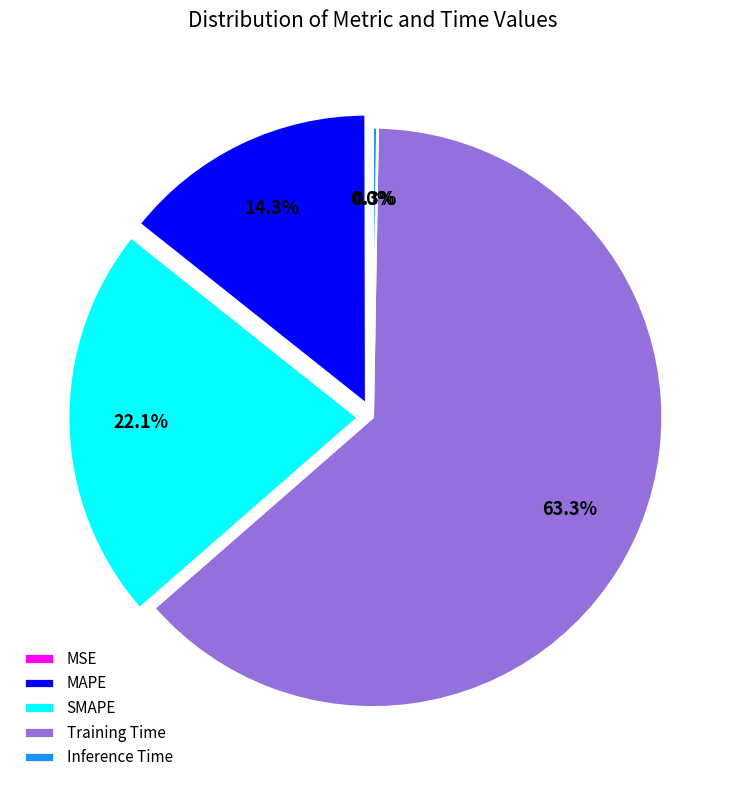

Is the sum of SMAPE and MAPE greater than half?

No